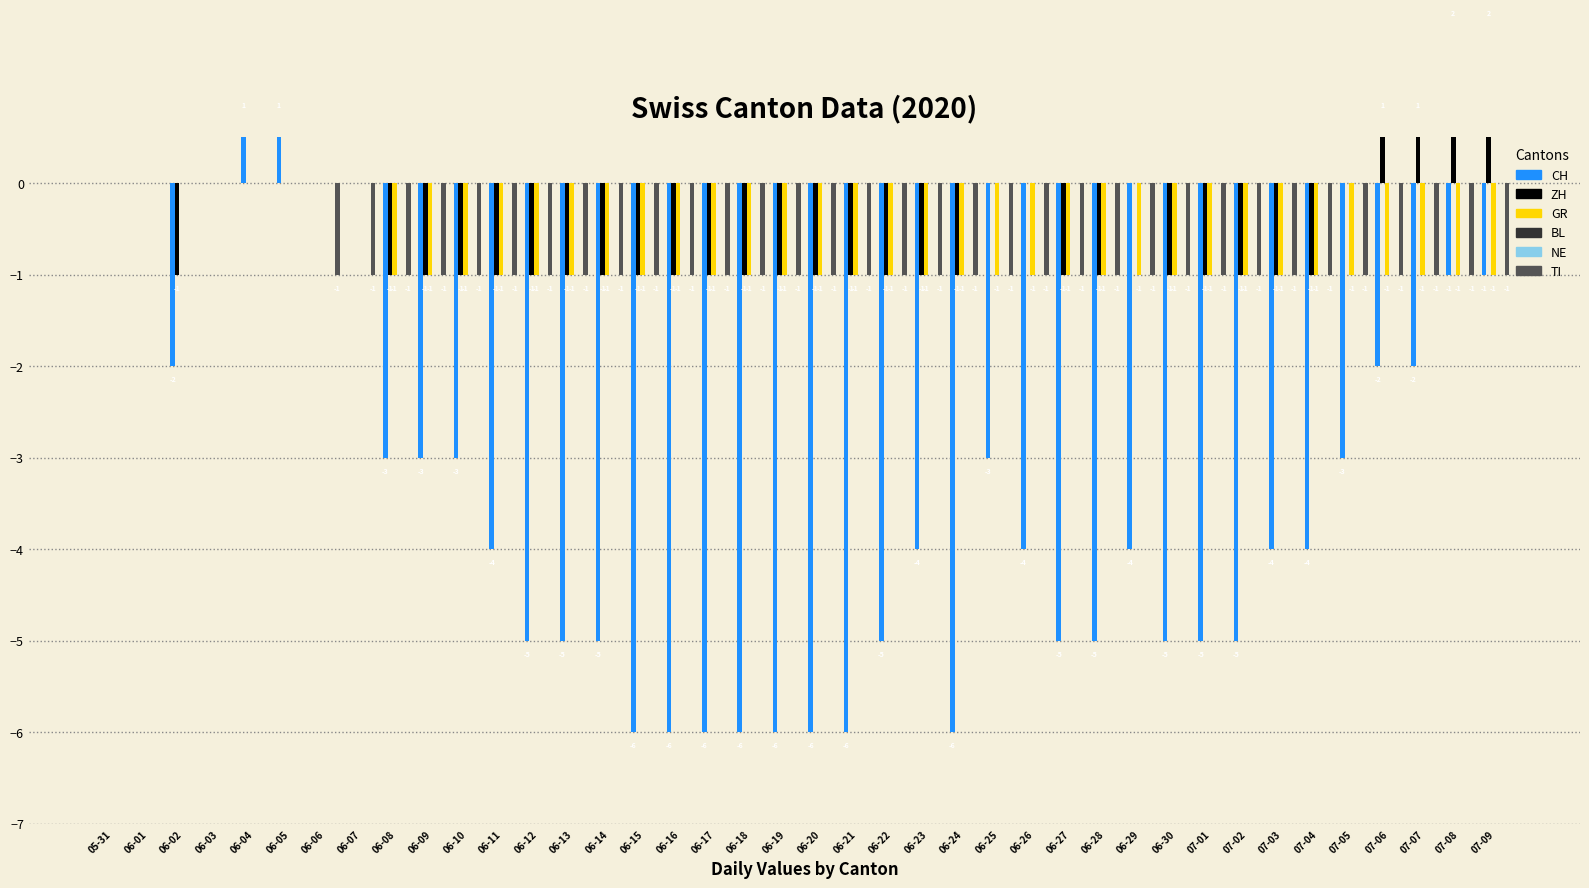

Reading left to right, extract all data points from this chart.

CH: 05-31=0	06-01=0	06-02=-2	06-03=0	06-04=1	06-05=1	06-06=0	06-07=0	06-08=-3	06-09=-3	06-10=-3	06-11=-4	06-12=-5	06-13=-5	06-14=-5	06-15=-6	06-16=-6	06-17=-6	06-18=-6	06-19=-6	06-20=-6	06-21=-6	06-22=-5	06-23=-4	06-24=-6	06-25=-3	06-26=-4	06-27=-5	06-28=-5	06-29=-4	06-30=-5	07-01=-5	07-02=-5	07-03=-4	07-04=-4	07-05=-3	07-06=-2	07-07=-2	07-08=-1	07-09=-1
ZH: 05-31=0	06-01=0	06-02=-1	06-03=0	06-04=0	06-05=0	06-06=0	06-07=0	06-08=-1	06-09=-1	06-10=-1	06-11=-1	06-12=-1	06-13=-1	06-14=-1	06-15=-1	06-16=-1	06-17=-1	06-18=-1	06-19=-1	06-20=-1	06-21=-1	06-22=-1	06-23=-1	06-24=-1	06-25=0	06-26=0	06-27=-1	06-28=-1	06-29=0	06-30=-1	07-01=-1	07-02=-1	07-03=-1	07-04=-1	07-05=0	07-06=1	07-07=1	07-08=2	07-09=2
GR: 05-31=0	06-01=0	06-02=0	06-03=0	06-04=0	06-05=0	06-06=0	06-07=0	06-08=-1	06-09=-1	06-10=-1	06-11=-1	06-12=-1	06-13=-1	06-14=-1	06-15=-1	06-16=-1	06-17=-1	06-18=-1	06-19=-1	06-20=-1	06-21=-1	06-22=-1	06-23=-1	06-24=-1	06-25=-1	06-26=-1	06-27=-1	06-28=-1	06-29=-1	06-30=-1	07-01=-1	07-02=-1	07-03=-1	07-04=-1	07-05=-1	07-06=-1	07-07=-1	07-08=-1	07-09=-1
BL: 05-31=0	06-01=0	06-02=0	06-03=0	06-04=0	06-05=0	06-06=0	06-07=0	06-08=0	06-09=0	06-10=0	06-11=0	06-12=0	06-13=0	06-14=0	06-15=0	06-16=0	06-17=0	06-18=0	06-19=0	06-20=0	06-21=0	06-22=0	06-23=0	06-24=0	06-25=0	06-26=0	06-27=0	06-28=0	06-29=0	06-30=0	07-01=0	07-02=0	07-03=0	07-04=0	07-05=0	07-06=0	07-07=0	07-08=0	07-09=0
NE: 05-31=0	06-01=0	06-02=0	06-03=0	06-04=0	06-05=0	06-06=0	06-07=0	06-08=0	06-09=0	06-10=0	06-11=0	06-12=0	06-13=0	06-14=0	06-15=0	06-16=0	06-17=0	06-18=0	06-19=0	06-20=0	06-21=0	06-22=0	06-23=0	06-24=0	06-25=0	06-26=0	06-27=0	06-28=0	06-29=0	06-30=0	07-01=0	07-02=0	07-03=0	07-04=0	07-05=0	07-06=0	07-07=0	07-08=0	07-09=0
TI: 05-31=0	06-01=0	06-02=0	06-03=0	06-04=0	06-05=0	06-06=-1	06-07=-1	06-08=-1	06-09=-1	06-10=-1	06-11=-1	06-12=-1	06-13=-1	06-14=-1	06-15=-1	06-16=-1	06-17=-1	06-18=-1	06-19=-1	06-20=-1	06-21=-1	06-22=-1	06-23=-1	06-24=-1	06-25=-1	06-26=-1	06-27=-1	06-28=-1	06-29=-1	06-30=-1	07-01=-1	07-02=-1	07-03=-1	07-04=-1	07-05=-1	07-06=-1	07-07=-1	07-08=-1	07-09=-1